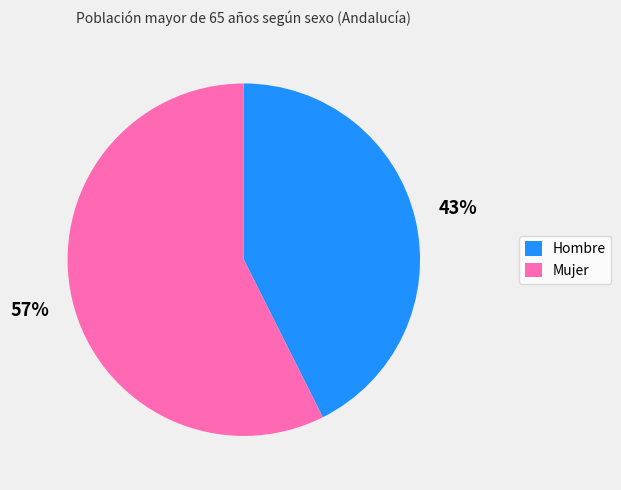

Which slice is the largest?

Mujer